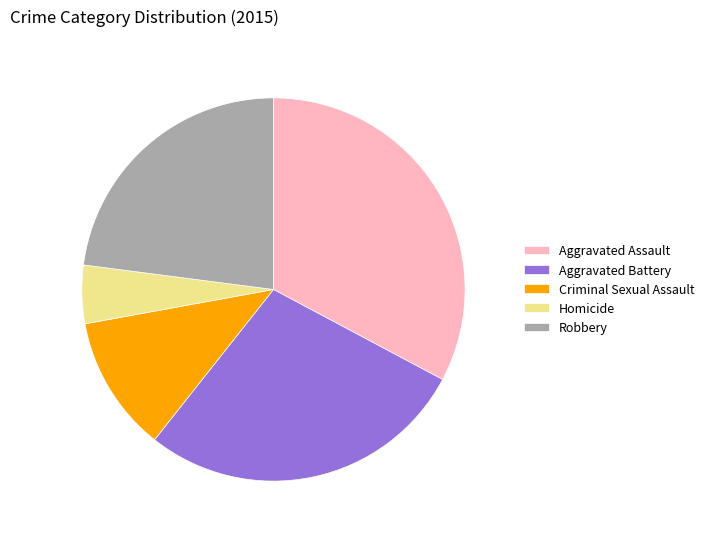

What is the smallest slice in the pie chart?

Homicide